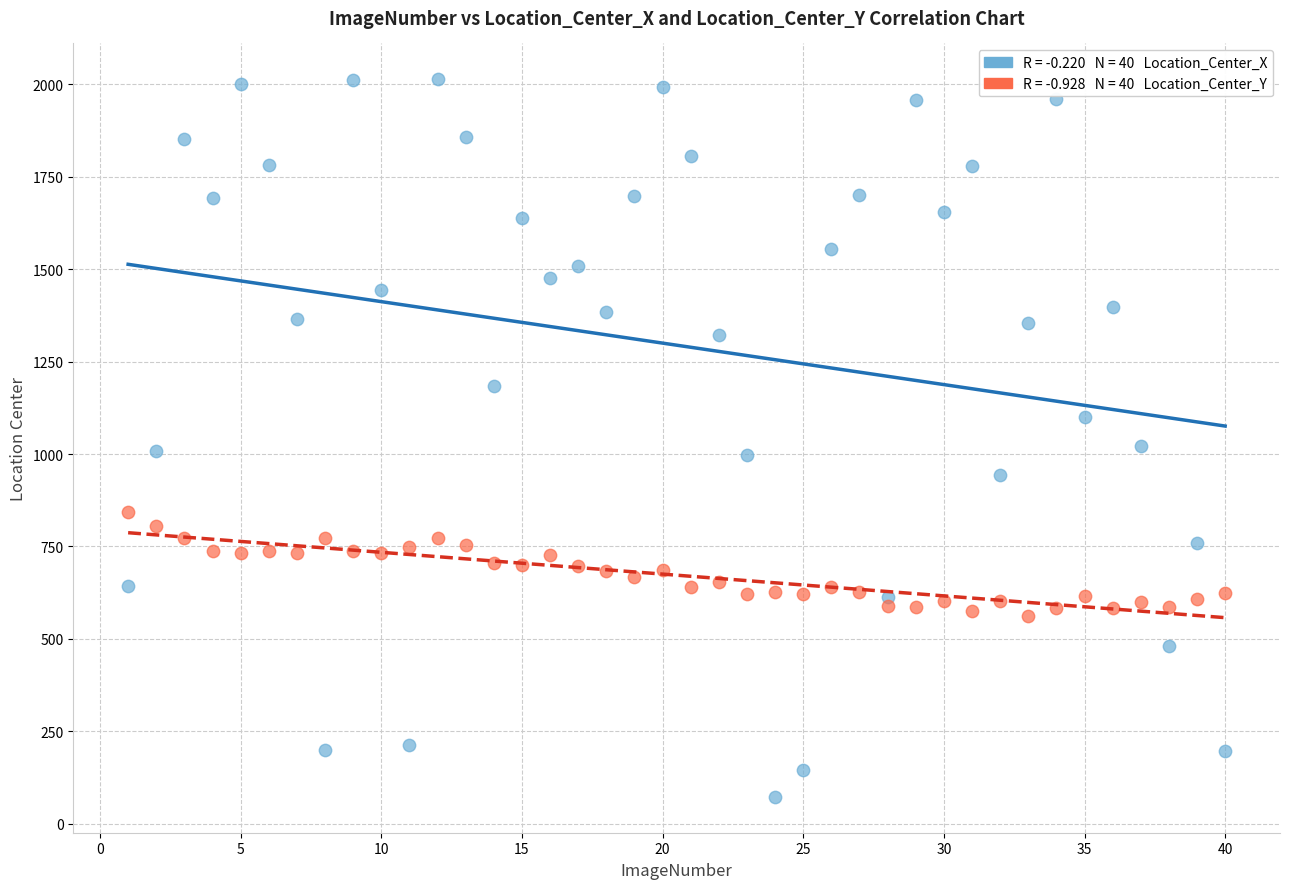

Across all data points, what is the range of Y values (max minus min)?

1941.5